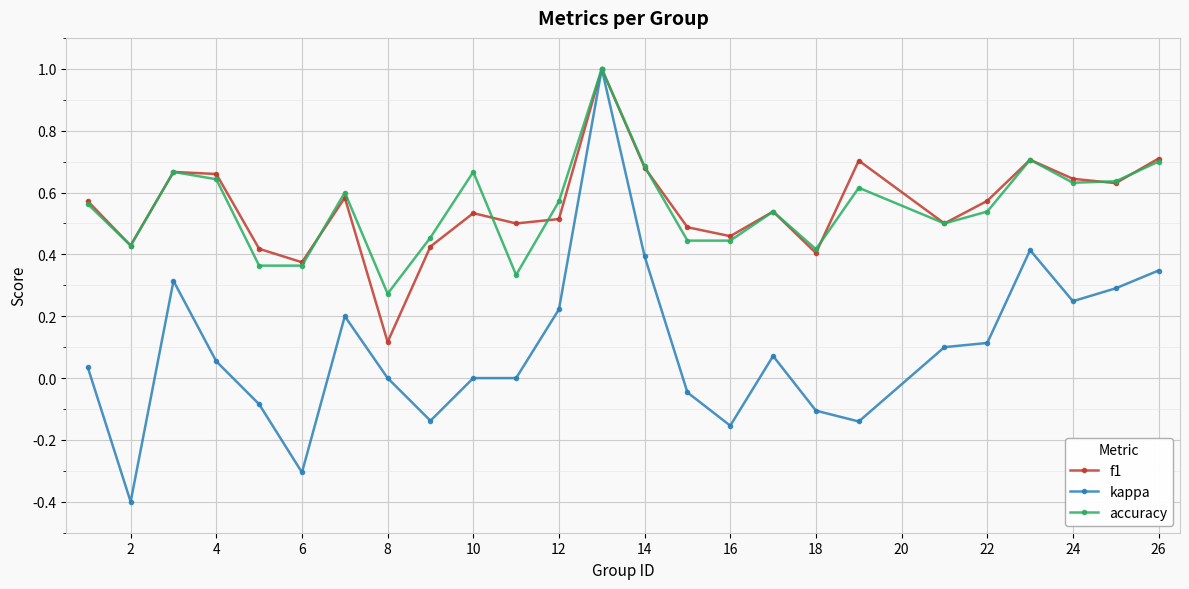

What is the maximum value for accuracy?

1.0